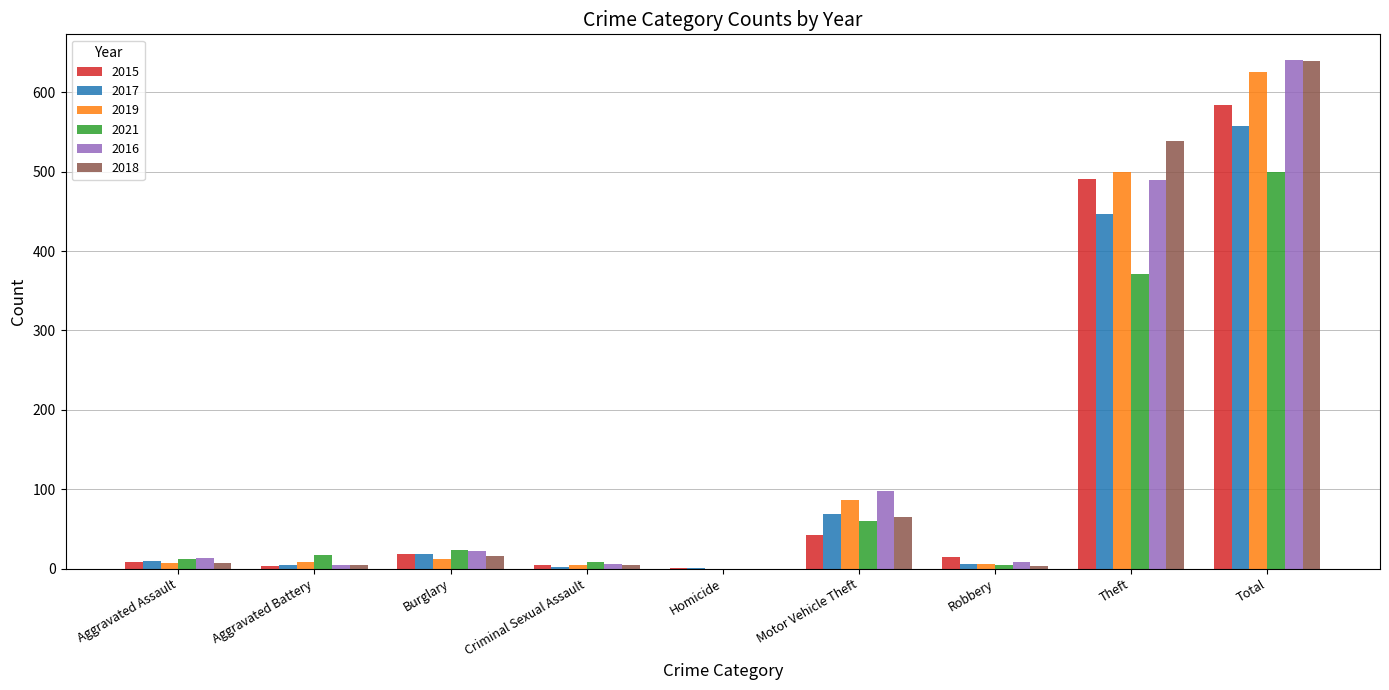

Where is 2017 nearest to the value 279?

Theft